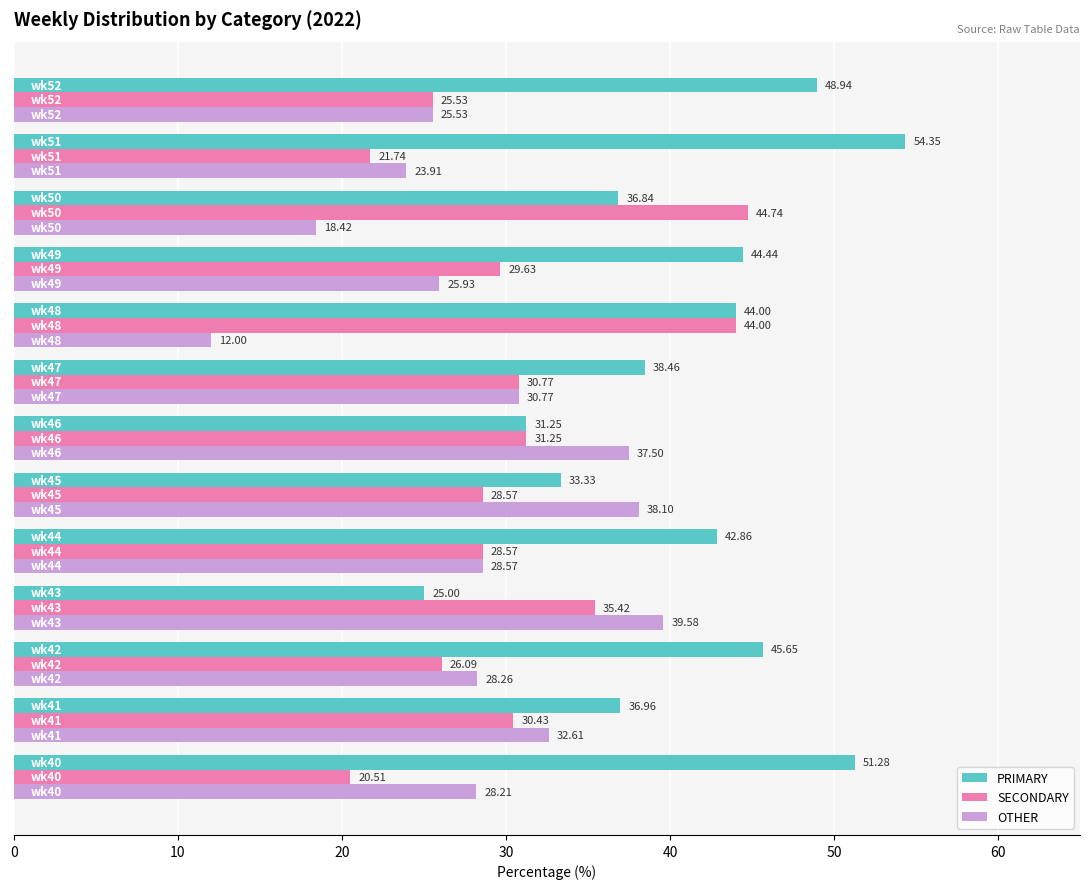

Which series has the largest range (max minus min)?

PRIMARY